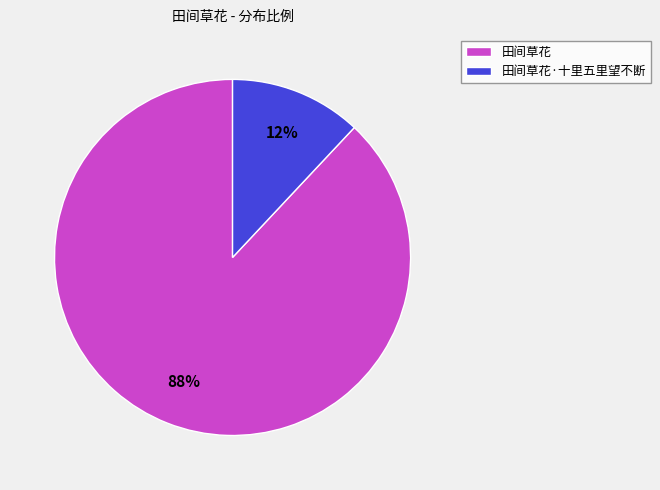

Is there any slice that represents more than half of the pie?

Yes